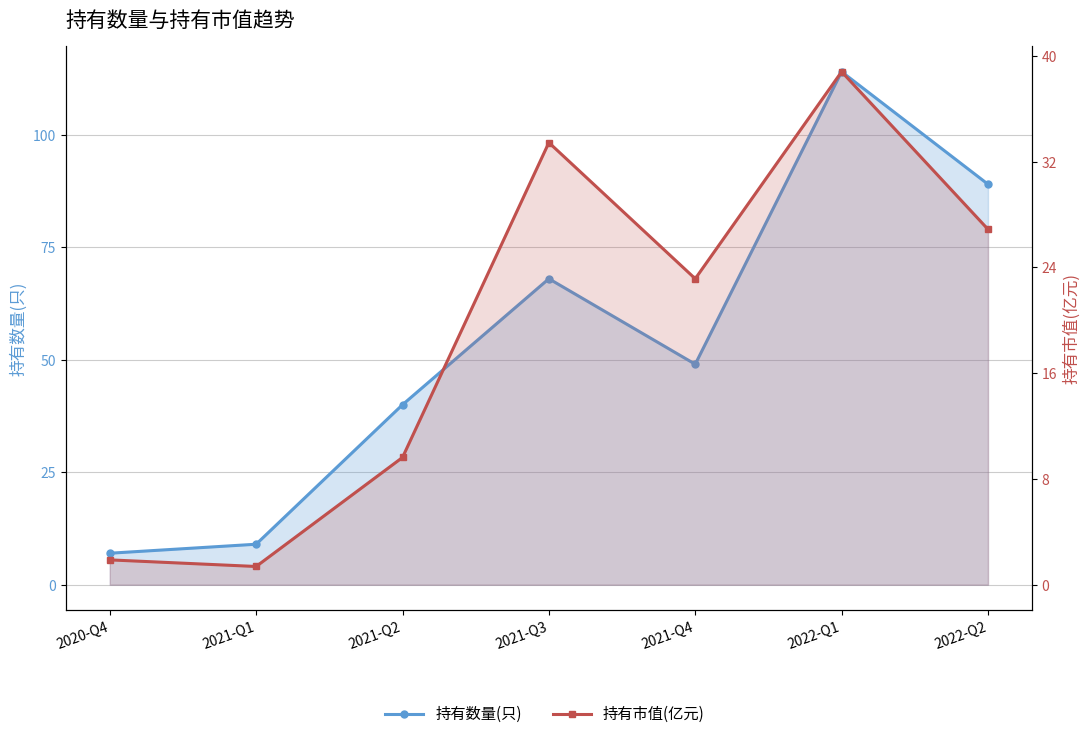

Is it true that 持有数量(只) equals 108.4 at 2021-Q3?

False